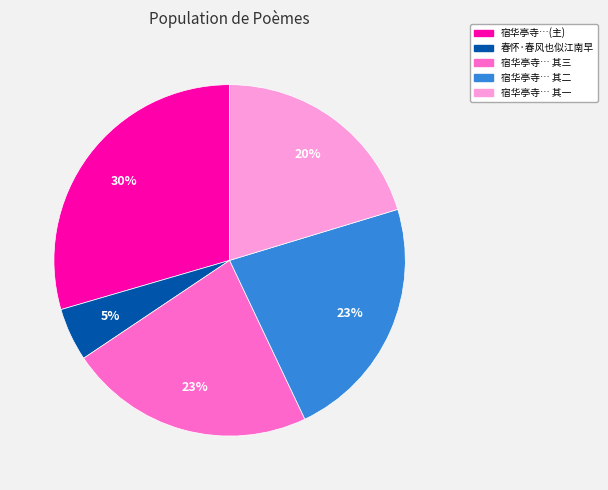

Is there any slice that represents more than half of the pie?

No